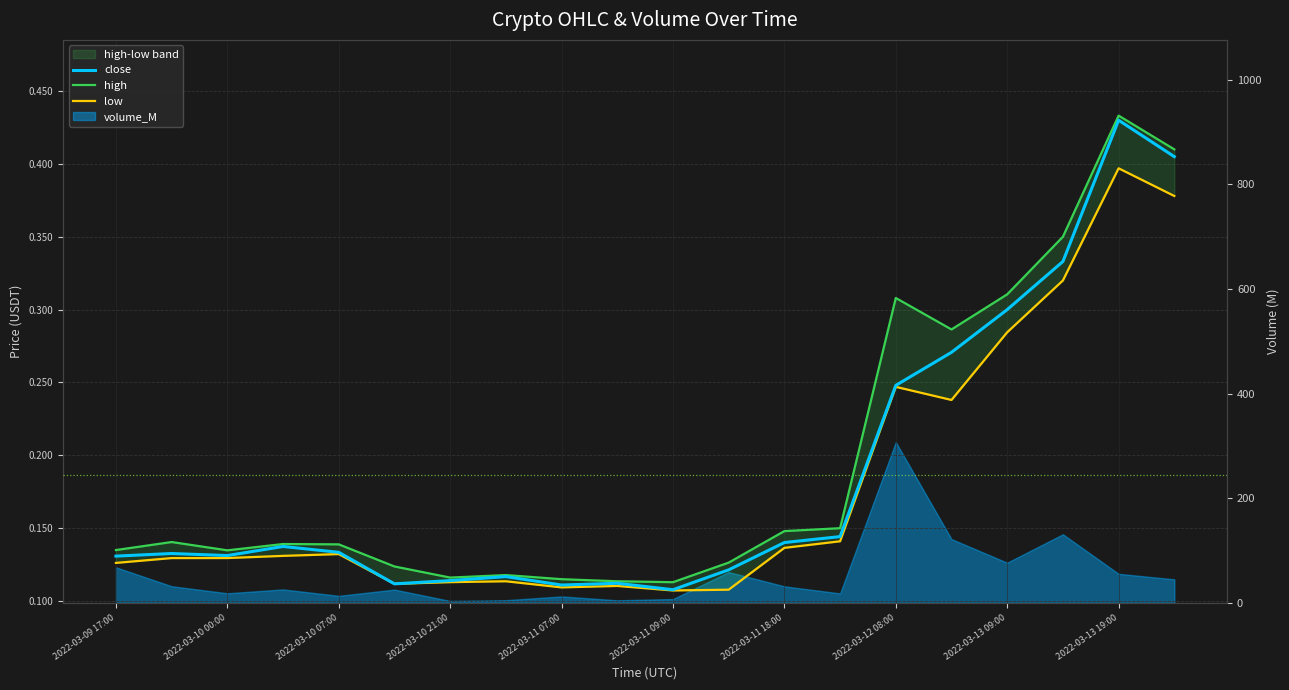

True or false: high has more than 2 interior local peaks.

True